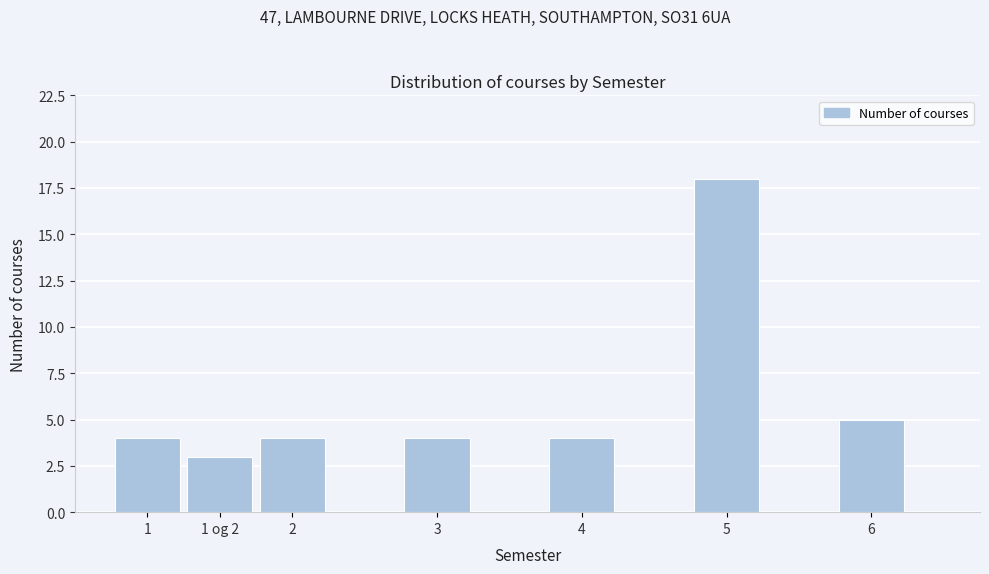

Reading right to left, extract all data points from this chart.

5	18	4	4	4	3	4